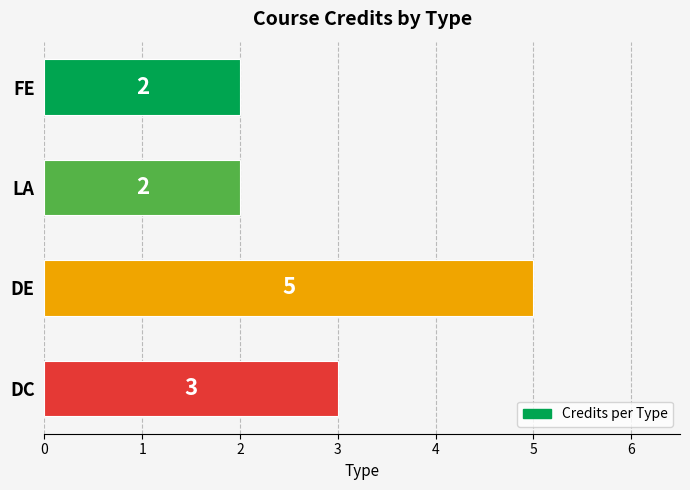

How many distinct data groups are displayed?

1